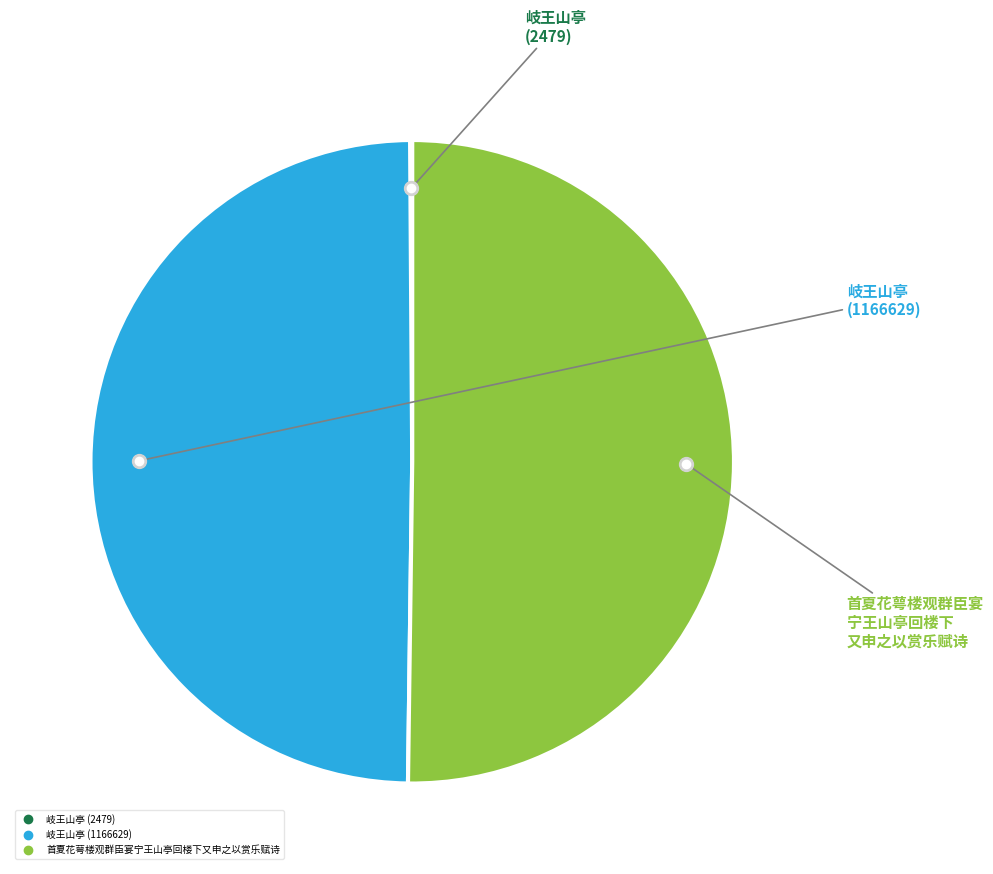

Which category accounts for the majority?

首夏花萼楼观群臣宴宁王山亭回楼下又申之以赏乐赋诗